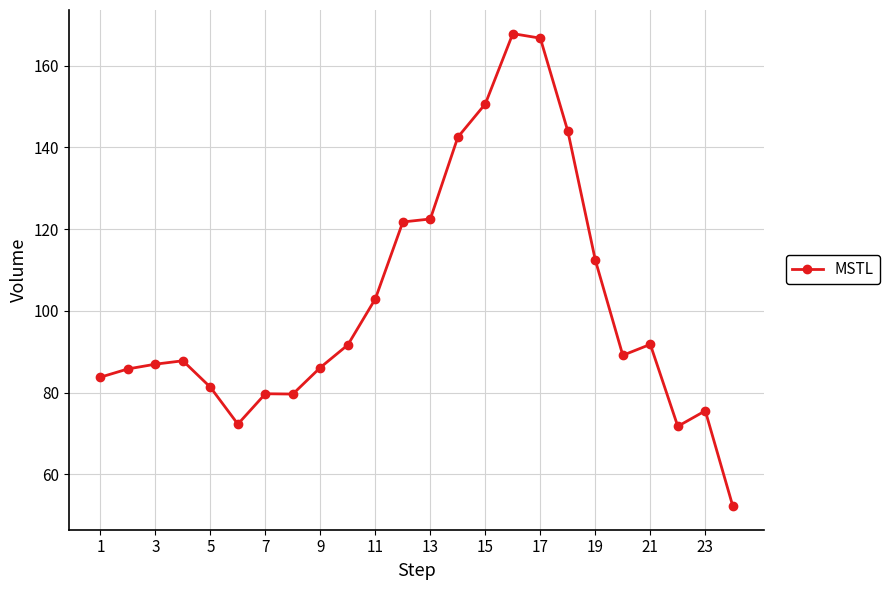

True or false: the data has more than 0 interior local peaks.

True